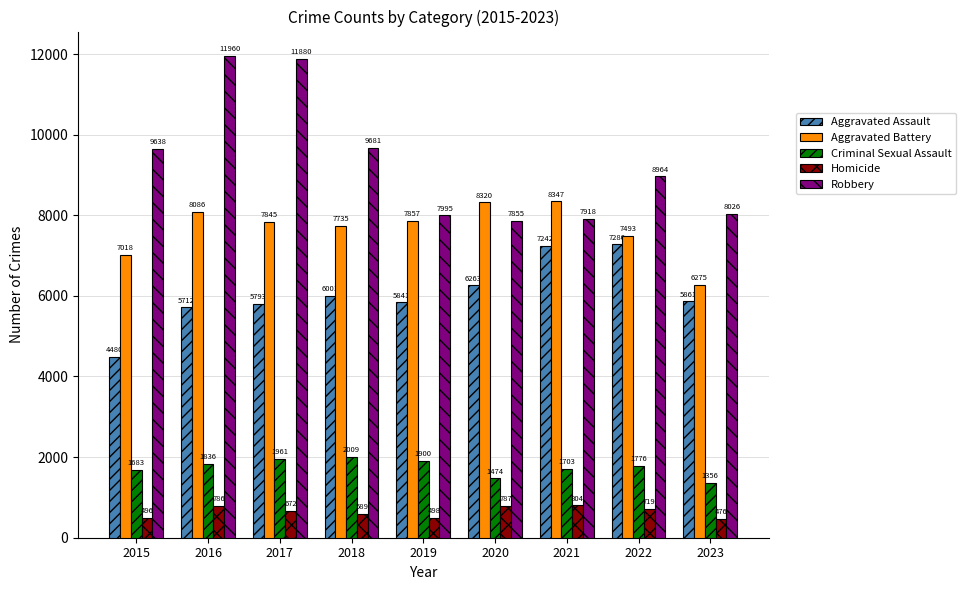

How many data points does each series have?

9